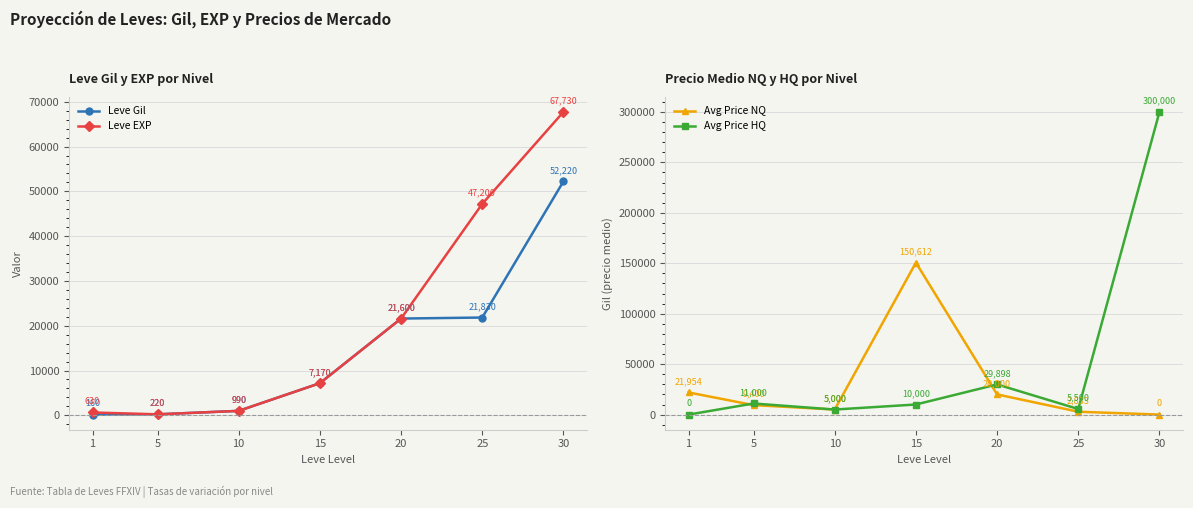

At which label does Avg Price HQ reach its minimum?

1